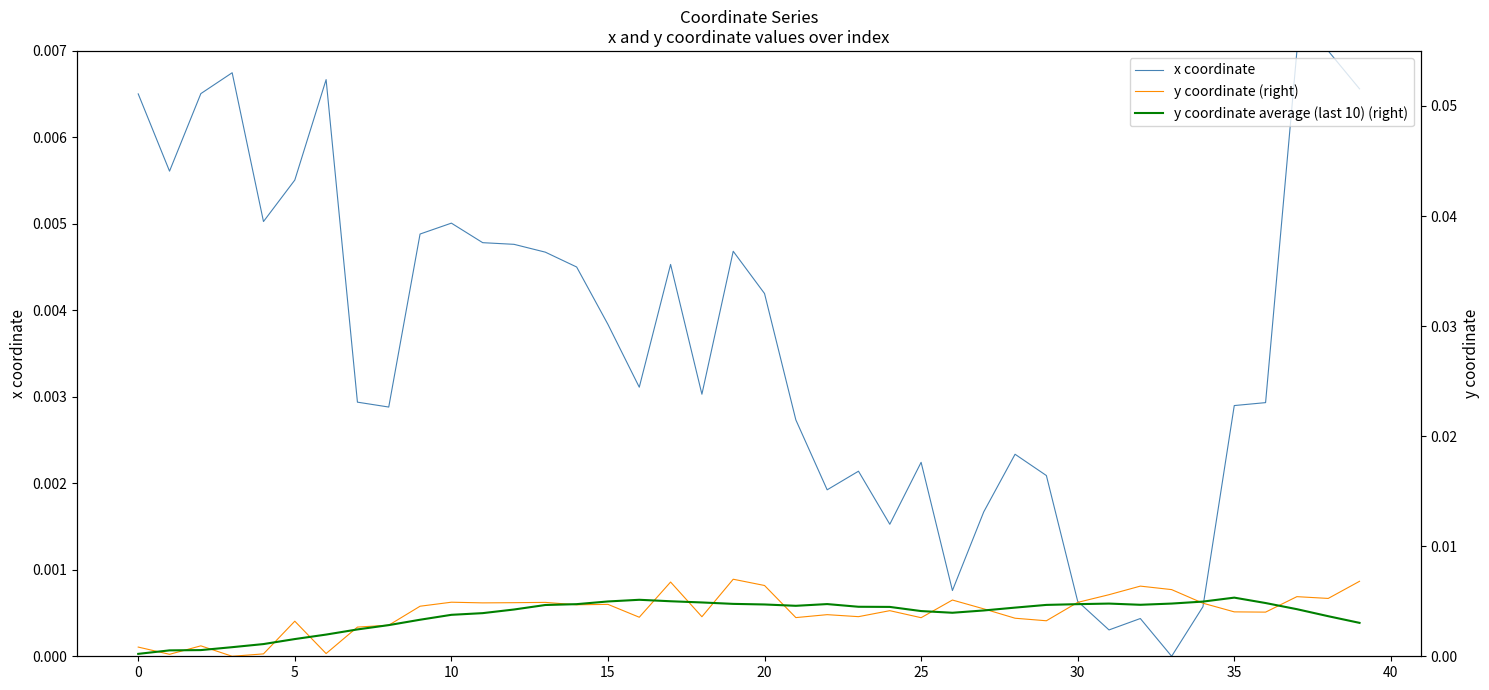

True or false: y coordinate (right) has a value of 0.0 at 40.

True